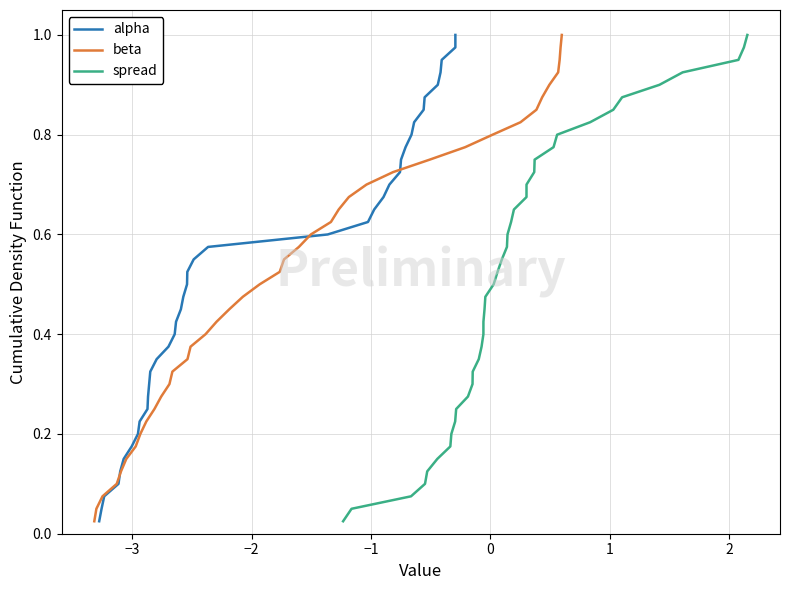

Does the chart have visible grid lines?

Yes